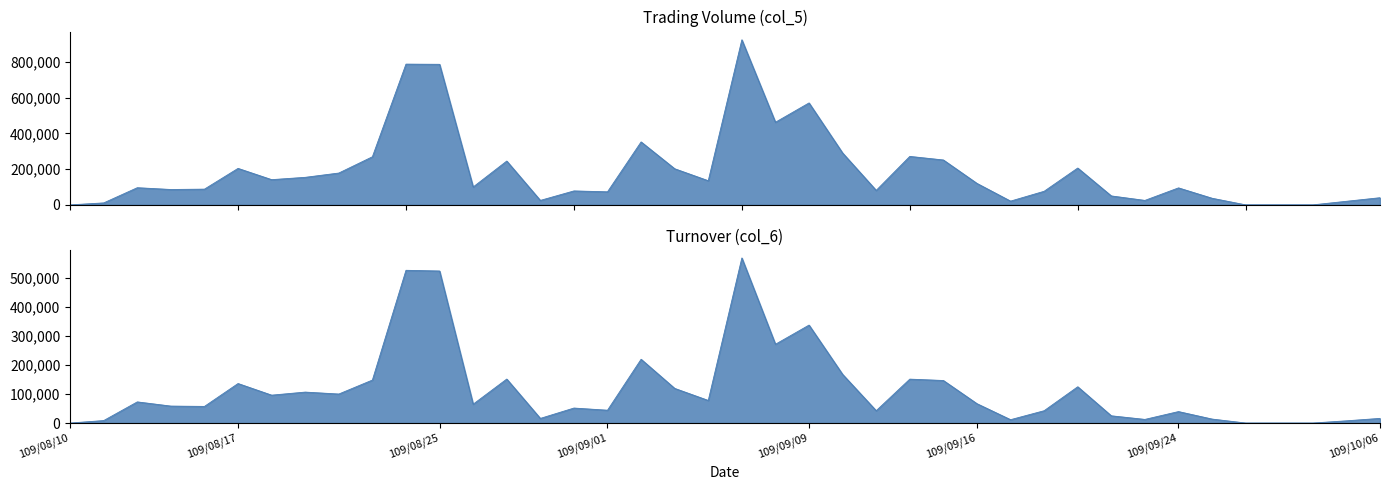

The Turnover (col_6) series shows 184802 at 109/09/08. True or false?

False